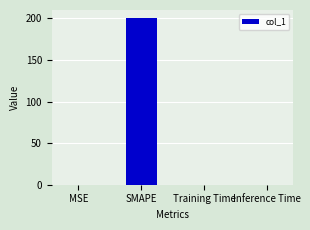

The chart shows a value of 200.0 at SMAPE. True or false?

True